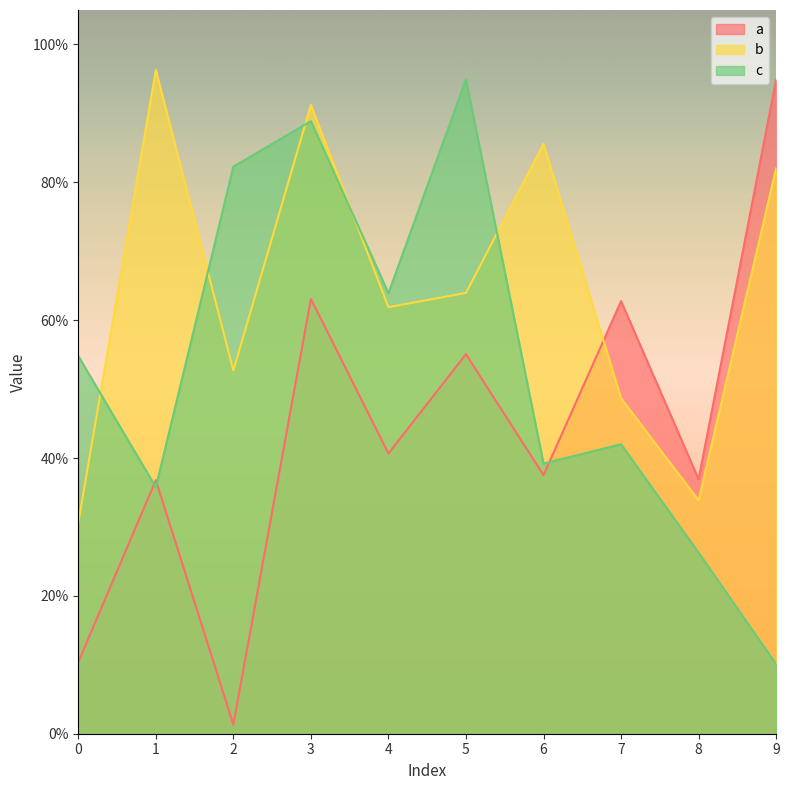

What is the total value across all series at 6?

1.6